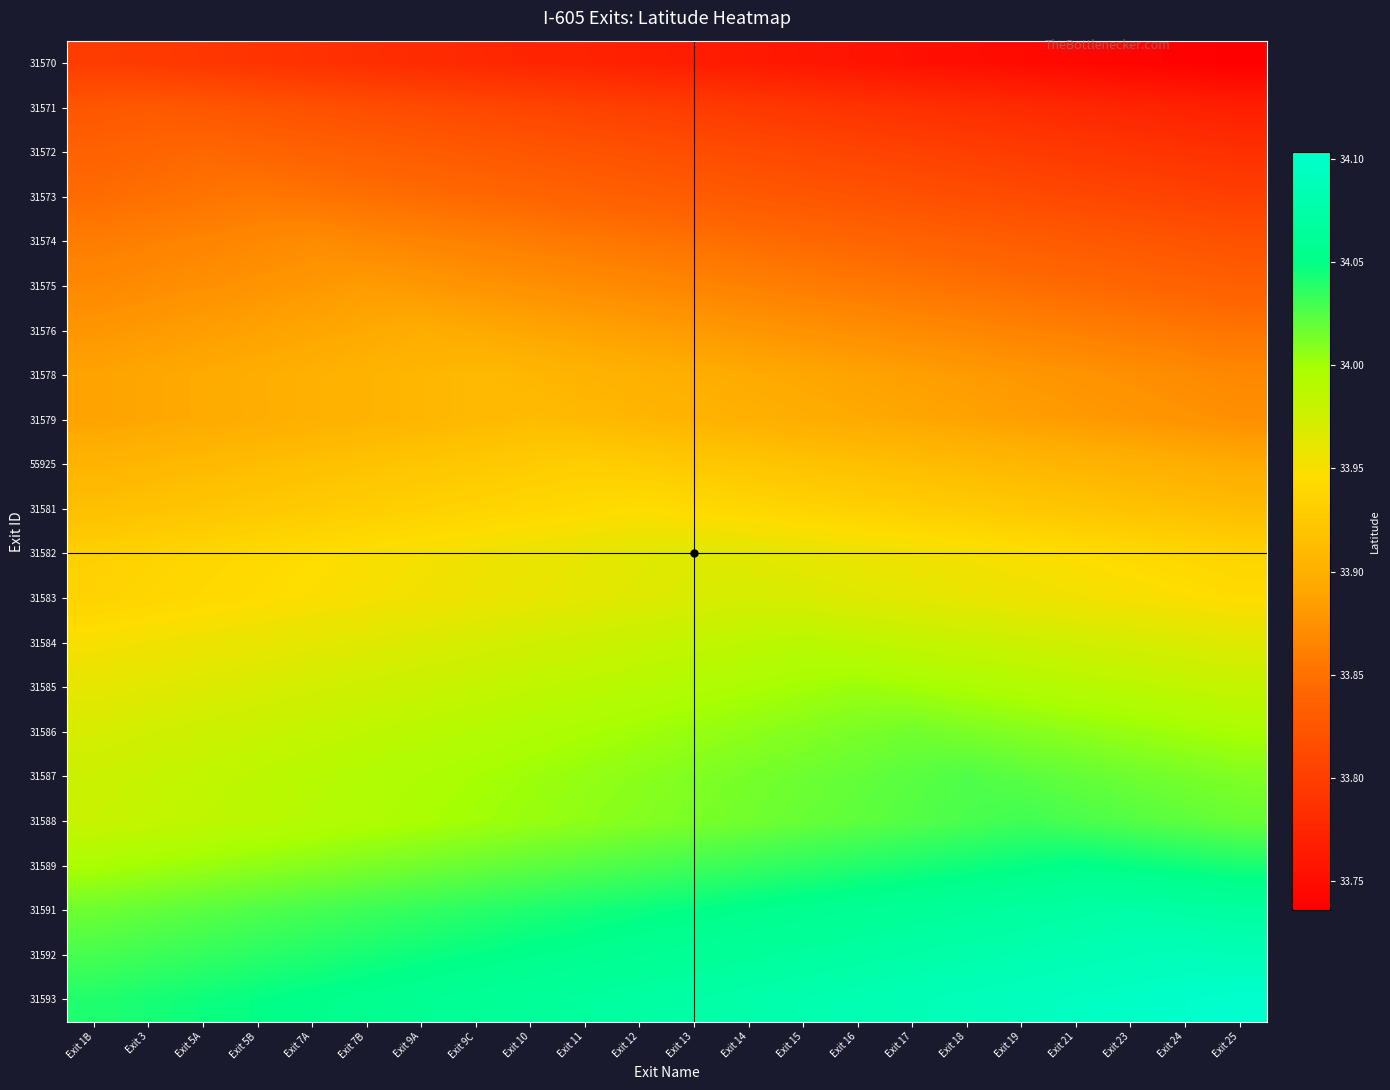

Reading right to left, list all the values displayed in this chart.

31570: Exit 25=33.7	Exit 24=33.7	Exit 23=33.7	Exit 21=33.7	Exit 19=33.7	Exit 18=33.8	Exit 17=33.8	Exit 16=33.8	Exit 15=33.8	Exit 14=33.8	Exit 13=33.8	Exit 12=33.8	Exit 11=33.8	Exit 10=33.8	Exit 9C=33.8	Exit 9A=33.8	Exit 7B=33.8	Exit 7A=33.8	Exit 5B=33.8	Exit 5A=33.8	Exit 3=33.8	Exit 1B=33.8
31571: Exit 25=33.8	Exit 24=33.8	Exit 23=33.8	Exit 21=33.8	Exit 19=33.8	Exit 18=33.8	Exit 17=33.8	Exit 16=33.8	Exit 15=33.8	Exit 14=33.8	Exit 13=33.8	Exit 12=33.8	Exit 11=33.8	Exit 10=33.8	Exit 9C=33.8	Exit 9A=33.8	Exit 7B=33.8	Exit 7A=33.8	Exit 5B=33.8	Exit 5A=33.8	Exit 3=33.8	Exit 1B=33.8
31572: Exit 25=33.8	Exit 24=33.8	Exit 23=33.8	Exit 21=33.8	Exit 19=33.8	Exit 18=33.8	Exit 17=33.8	Exit 16=33.8	Exit 15=33.8	Exit 14=33.8	Exit 13=33.8	Exit 12=33.8	Exit 11=33.8	Exit 10=33.8	Exit 9C=33.8	Exit 9A=33.8	Exit 7B=33.8	Exit 7A=33.8	Exit 5B=33.8	Exit 5A=33.8	Exit 3=33.8	Exit 1B=33.8
31573: Exit 25=33.8	Exit 24=33.8	Exit 23=33.8	Exit 21=33.8	Exit 19=33.8	Exit 18=33.8	Exit 17=33.8	Exit 16=33.8	Exit 15=33.8	Exit 14=33.8	Exit 13=33.8	Exit 12=33.8	Exit 11=33.8	Exit 10=33.8	Exit 9C=33.8	Exit 9A=33.8	Exit 7B=33.8	Exit 7A=33.9	Exit 5B=33.9	Exit 5A=33.9	Exit 3=33.8	Exit 1B=33.8
31574: Exit 25=33.8	Exit 24=33.8	Exit 23=33.8	Exit 21=33.8	Exit 19=33.8	Exit 18=33.8	Exit 17=33.8	Exit 16=33.8	Exit 15=33.8	Exit 14=33.8	Exit 13=33.8	Exit 12=33.9	Exit 11=33.9	Exit 10=33.9	Exit 9C=33.9	Exit 9A=33.9	Exit 7B=33.9	Exit 7A=33.9	Exit 5B=33.9	Exit 5A=33.9	Exit 3=33.9	Exit 1B=33.9
31575: Exit 25=33.8	Exit 24=33.8	Exit 23=33.8	Exit 21=33.8	Exit 19=33.8	Exit 18=33.8	Exit 17=33.9	Exit 16=33.9	Exit 15=33.9	Exit 14=33.9	Exit 13=33.9	Exit 12=33.9	Exit 11=33.9	Exit 10=33.9	Exit 9C=33.9	Exit 9A=33.9	Exit 7B=33.9	Exit 7A=33.9	Exit 5B=33.9	Exit 5A=33.9	Exit 3=33.9	Exit 1B=33.9
31576: Exit 25=33.9	Exit 24=33.9	Exit 23=33.9	Exit 21=33.9	Exit 19=33.9	Exit 18=33.9	Exit 17=33.9	Exit 16=33.9	Exit 15=33.9	Exit 14=33.9	Exit 13=33.9	Exit 12=33.9	Exit 11=33.9	Exit 10=33.9	Exit 9C=33.9	Exit 9A=33.9	Exit 7B=33.9	Exit 7A=33.9	Exit 5B=33.9	Exit 5A=33.9	Exit 3=33.9	Exit 1B=33.9
31578: Exit 25=33.9	Exit 24=33.9	Exit 23=33.9	Exit 21=33.9	Exit 19=33.9	Exit 18=33.9	Exit 17=33.9	Exit 16=33.9	Exit 15=33.9	Exit 14=33.9	Exit 13=33.9	Exit 12=33.9	Exit 11=33.9	Exit 10=33.9	Exit 9C=33.9	Exit 9A=33.9	Exit 7B=33.9	Exit 7A=33.9	Exit 5B=33.9	Exit 5A=33.9	Exit 3=33.9	Exit 1B=33.9
31579: Exit 25=33.9	Exit 24=33.9	Exit 23=33.9	Exit 21=33.9	Exit 19=33.9	Exit 18=33.9	Exit 17=33.9	Exit 16=33.9	Exit 15=33.9	Exit 14=33.9	Exit 13=33.9	Exit 12=33.9	Exit 11=33.9	Exit 10=33.9	Exit 9C=33.9	Exit 9A=33.9	Exit 7B=33.9	Exit 7A=33.9	Exit 5B=33.9	Exit 5A=33.9	Exit 3=33.9	Exit 1B=33.9
55925: Exit 25=33.9	Exit 24=33.9	Exit 23=33.9	Exit 21=33.9	Exit 19=33.9	Exit 18=33.9	Exit 17=33.9	Exit 16=33.9	Exit 15=33.9	Exit 14=33.9	Exit 13=33.9	Exit 12=33.9	Exit 11=33.9	Exit 10=33.9	Exit 9C=33.9	Exit 9A=33.9	Exit 7B=33.9	Exit 7A=33.9	Exit 5B=33.9	Exit 5A=33.9	Exit 3=33.9	Exit 1B=33.9
31581: Exit 25=33.9	Exit 24=33.9	Exit 23=33.9	Exit 21=33.9	Exit 19=33.9	Exit 18=33.9	Exit 17=33.9	Exit 16=33.9	Exit 15=33.9	Exit 14=33.9	Exit 13=33.9	Exit 12=33.9	Exit 11=33.9	Exit 10=33.9	Exit 9C=33.9	Exit 9A=33.9	Exit 7B=33.9	Exit 7A=33.9	Exit 5B=33.9	Exit 5A=33.9	Exit 3=33.9	Exit 1B=33.9
31582: Exit 25=33.9	Exit 24=33.9	Exit 23=33.9	Exit 21=33.9	Exit 19=33.9	Exit 18=34.0	Exit 17=34.0	Exit 16=34.0	Exit 15=34.0	Exit 14=34.0	Exit 13=34.0	Exit 12=34.0	Exit 11=34.0	Exit 10=34.0	Exit 9C=34.0	Exit 9A=34.0	Exit 7B=33.9	Exit 7A=33.9	Exit 5B=33.9	Exit 5A=33.9	Exit 3=33.9	Exit 1B=33.9
31583: Exit 25=33.9	Exit 24=33.9	Exit 23=34.0	Exit 21=34.0	Exit 19=34.0	Exit 18=34.0	Exit 17=34.0	Exit 16=34.0	Exit 15=34.0	Exit 14=34.0	Exit 13=34.0	Exit 12=34.0	Exit 11=34.0	Exit 10=34.0	Exit 9C=34.0	Exit 9A=34.0	Exit 7B=34.0	Exit 7A=33.9	Exit 5B=33.9	Exit 5A=33.9	Exit 3=33.9	Exit 1B=33.9
31584: Exit 25=34.0	Exit 24=34.0	Exit 23=34.0	Exit 21=34.0	Exit 19=34.0	Exit 18=34.0	Exit 17=34.0	Exit 16=34.0	Exit 15=34.0	Exit 14=34.0	Exit 13=34.0	Exit 12=34.0	Exit 11=34.0	Exit 10=34.0	Exit 9C=34.0	Exit 9A=34.0	Exit 7B=34.0	Exit 7A=34.0	Exit 5B=34.0	Exit 5A=34.0	Exit 3=34.0	Exit 1B=34.0
31585: Exit 25=34.0	Exit 24=34.0	Exit 23=34.0	Exit 21=34.0	Exit 19=34.0	Exit 18=34.0	Exit 17=34.0	Exit 16=34.0	Exit 15=34.0	Exit 14=34.0	Exit 13=34.0	Exit 12=34.0	Exit 11=34.0	Exit 10=34.0	Exit 9C=34.0	Exit 9A=34.0	Exit 7B=34.0	Exit 7A=34.0	Exit 5B=34.0	Exit 5A=34.0	Exit 3=34.0	Exit 1B=34.0
31586: Exit 25=34.0	Exit 24=34.0	Exit 23=34.0	Exit 21=34.0	Exit 19=34.0	Exit 18=34.0	Exit 17=34.0	Exit 16=34.0	Exit 15=34.0	Exit 14=34.0	Exit 13=34.0	Exit 12=34.0	Exit 11=34.0	Exit 10=34.0	Exit 9C=34.0	Exit 9A=34.0	Exit 7B=34.0	Exit 7A=34.0	Exit 5B=34.0	Exit 5A=34.0	Exit 3=34.0	Exit 1B=34.0
31587: Exit 25=34.0	Exit 24=34.0	Exit 23=34.0	Exit 21=34.0	Exit 19=34.0	Exit 18=34.0	Exit 17=34.0	Exit 16=34.0	Exit 15=34.0	Exit 14=34.0	Exit 13=34.0	Exit 12=34.0	Exit 11=34.0	Exit 10=34.0	Exit 9C=34.0	Exit 9A=34.0	Exit 7B=34.0	Exit 7A=34.0	Exit 5B=34.0	Exit 5A=34.0	Exit 3=34.0	Exit 1B=34.0
31588: Exit 25=34.0	Exit 24=34.0	Exit 23=34.0	Exit 21=34.0	Exit 19=34.0	Exit 18=34.0	Exit 17=34.0	Exit 16=34.0	Exit 15=34.0	Exit 14=34.0	Exit 13=34.0	Exit 12=34.0	Exit 11=34.0	Exit 10=34.0	Exit 9C=34.0	Exit 9A=34.0	Exit 7B=34.0	Exit 7A=34.0	Exit 5B=34.0	Exit 5A=34.0	Exit 3=34.0	Exit 1B=34.0
31589: Exit 25=34.0	Exit 24=34.0	Exit 23=34.0	Exit 21=34.1	Exit 19=34.0	Exit 18=34.0	Exit 17=34.0	Exit 16=34.0	Exit 15=34.0	Exit 14=34.0	Exit 13=34.0	Exit 12=34.0	Exit 11=34.0	Exit 10=34.0	Exit 9C=34.0	Exit 9A=34.0	Exit 7B=34.0	Exit 7A=34.0	Exit 5B=34.0	Exit 5A=34.0	Exit 3=34.0	Exit 1B=34.0
31591: Exit 25=34.1	Exit 24=34.1	Exit 23=34.1	Exit 21=34.1	Exit 19=34.1	Exit 18=34.1	Exit 17=34.1	Exit 16=34.1	Exit 15=34.1	Exit 14=34.1	Exit 13=34.0	Exit 12=34.0	Exit 11=34.0	Exit 10=34.0	Exit 9C=34.0	Exit 9A=34.0	Exit 7B=34.0	Exit 7A=34.0	Exit 5B=34.0	Exit 5A=34.0	Exit 3=34.0	Exit 1B=34.0
31592: Exit 25=34.1	Exit 24=34.1	Exit 23=34.1	Exit 21=34.1	Exit 19=34.1	Exit 18=34.1	Exit 17=34.1	Exit 16=34.1	Exit 15=34.1	Exit 14=34.1	Exit 13=34.1	Exit 12=34.1	Exit 11=34.1	Exit 10=34.1	Exit 9C=34.0	Exit 9A=34.0	Exit 7B=34.0	Exit 7A=34.0	Exit 5B=34.0	Exit 5A=34.0	Exit 3=34.0	Exit 1B=34.0
31593: Exit 25=34.1	Exit 24=34.1	Exit 23=34.1	Exit 21=34.1	Exit 19=34.1	Exit 18=34.1	Exit 17=34.1	Exit 16=34.1	Exit 15=34.1	Exit 14=34.1	Exit 13=34.1	Exit 12=34.1	Exit 11=34.1	Exit 10=34.1	Exit 9C=34.1	Exit 9A=34.1	Exit 7B=34.1	Exit 7A=34.1	Exit 5B=34.0	Exit 5A=34.0	Exit 3=34.0	Exit 1B=34.0